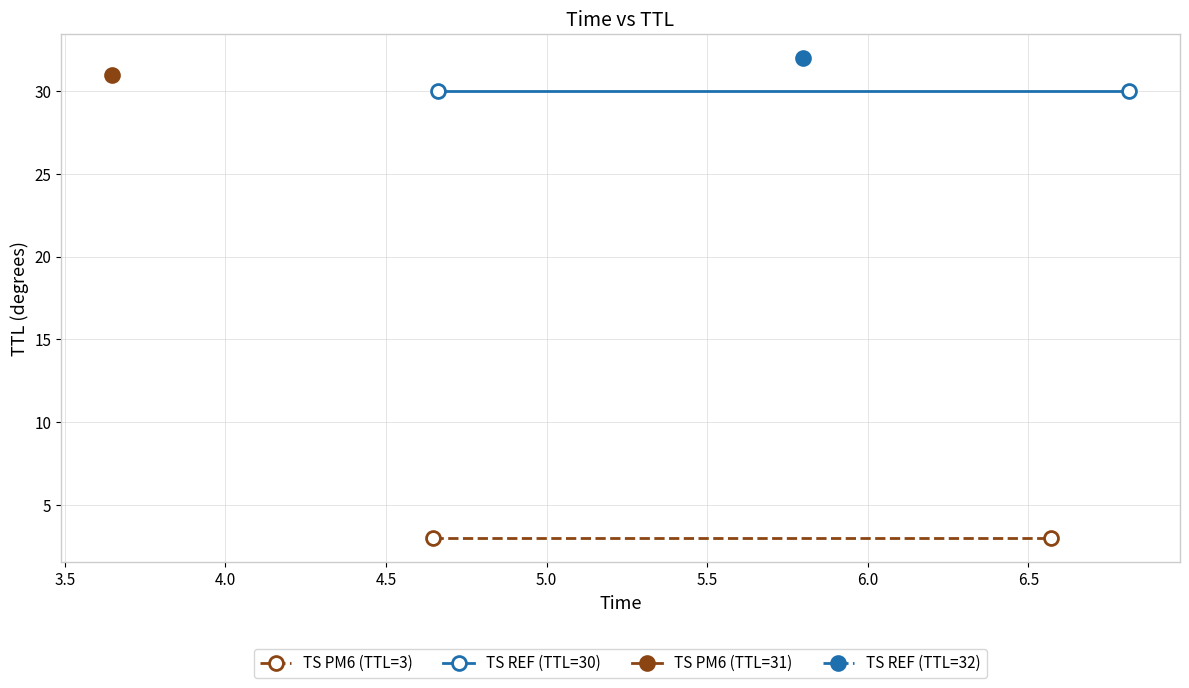

Count the number of categories in the chart.

2